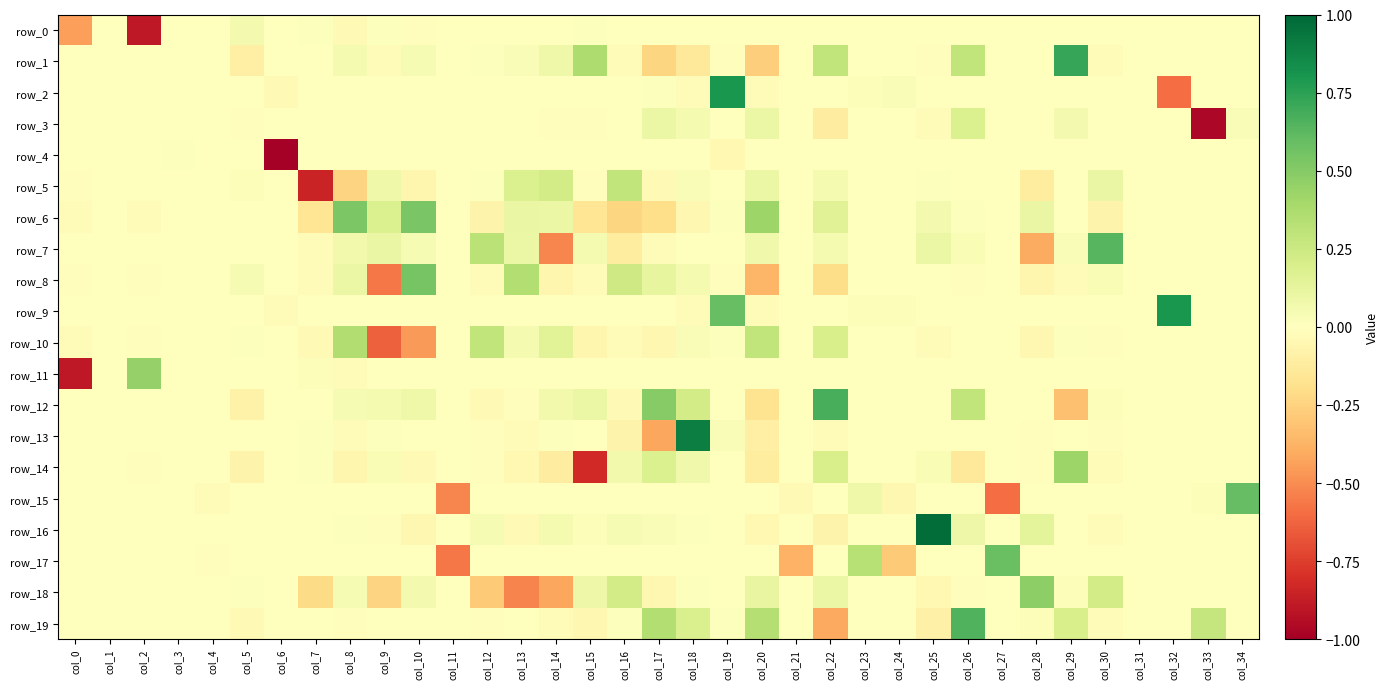

Which series has the widest spread of values?

row_2